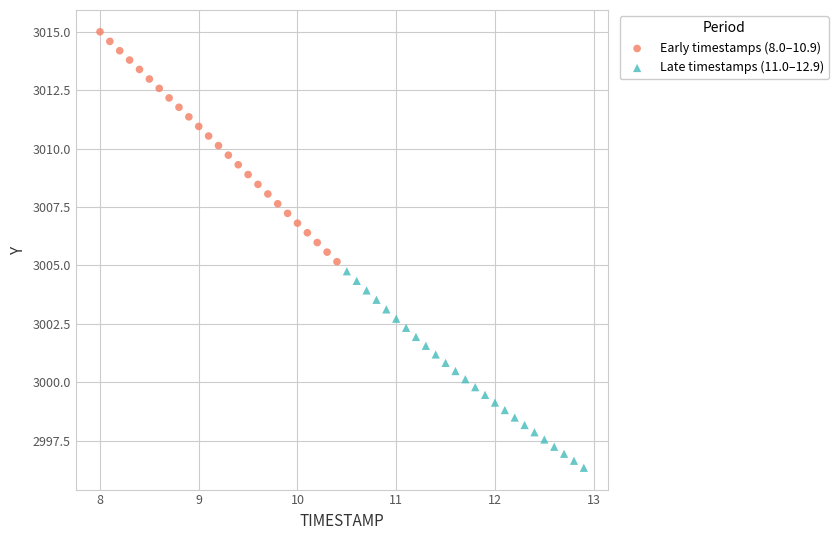

Which series has the largest Y range (max minus min)?

Early timestamps (8.0–10.9)